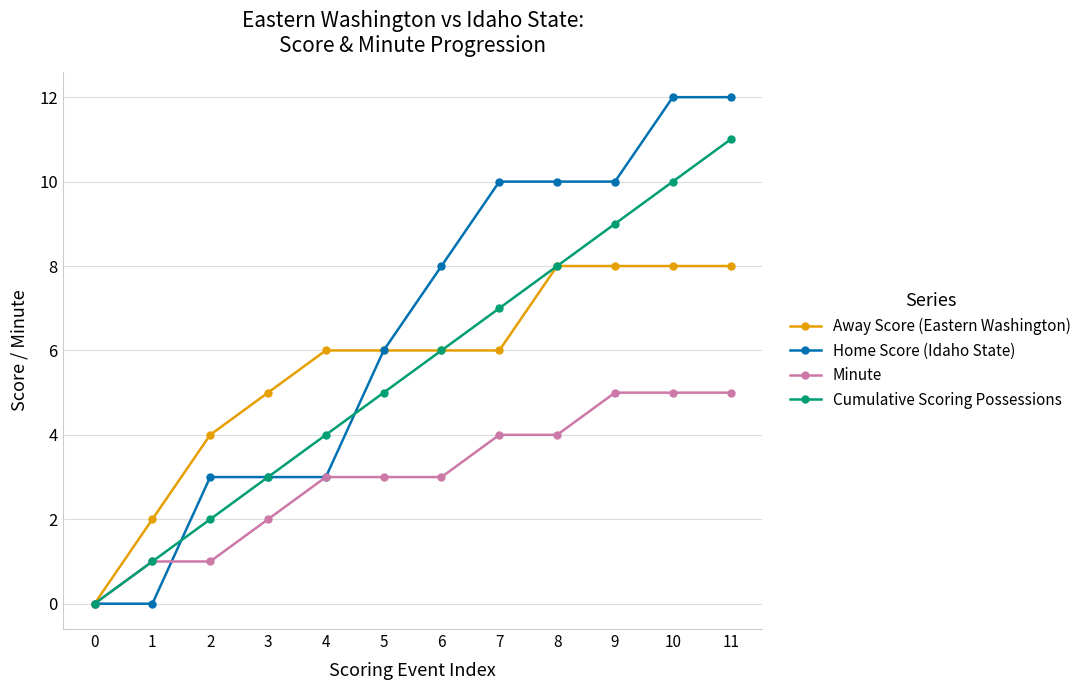

Between 4 and 11, which series saw the biggest shift?

Home Score (Idaho State)